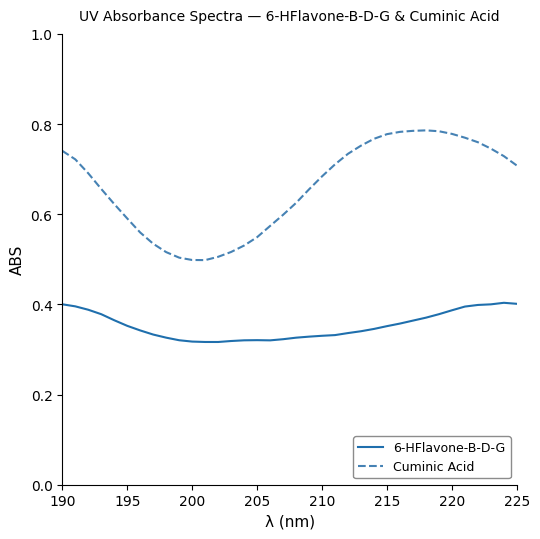

At how many categories does at least one series exceed 0?

36